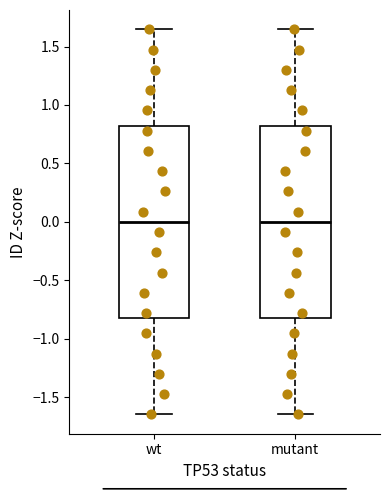

Where does the median line of the box for wt sit on the y-axis? The values are not printed on the chart, so give them approximately, as read against the axis.

0.00